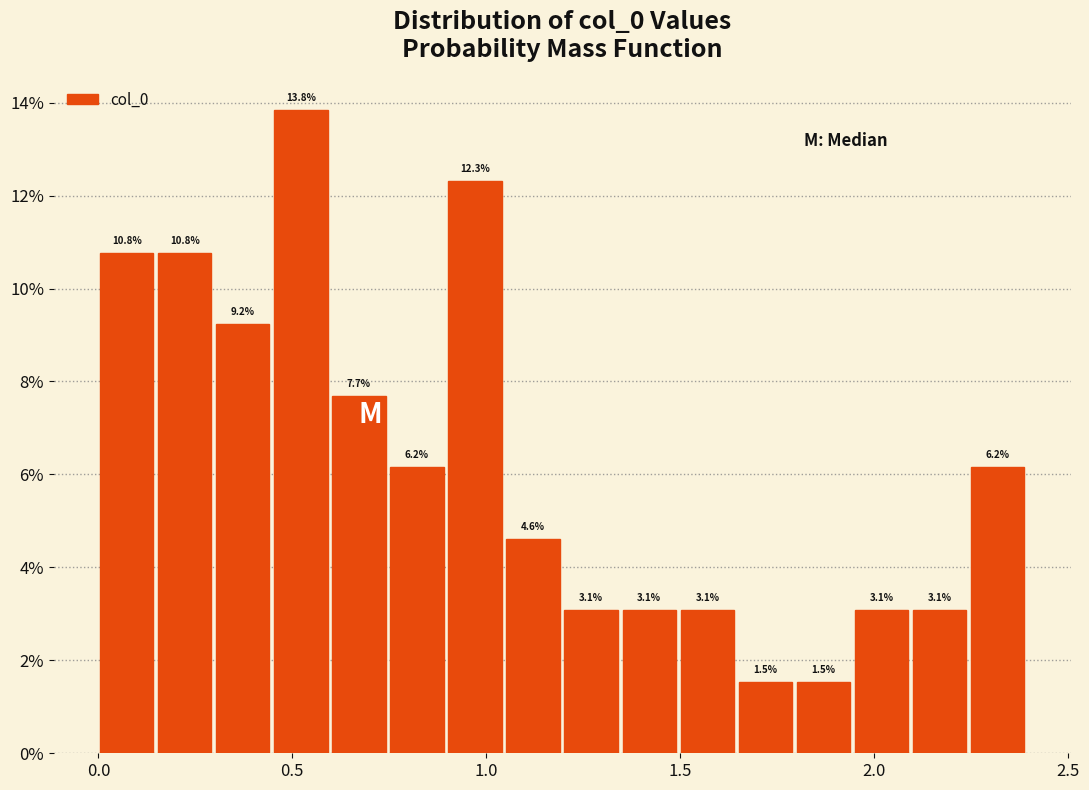

Around what value on the x-axis is the tallest bar? Give the approximate position of its centre, as read against the axis.

0.50